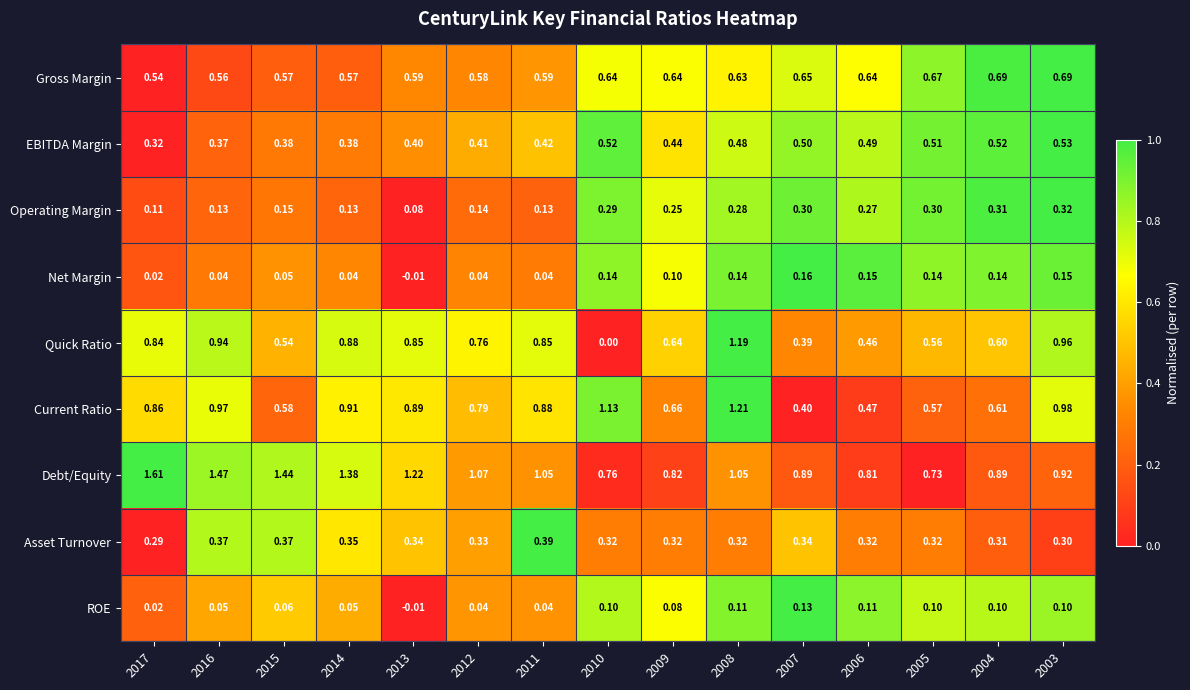

Between 2017 and 2006, which series saw the biggest shift?

Debt/Equity